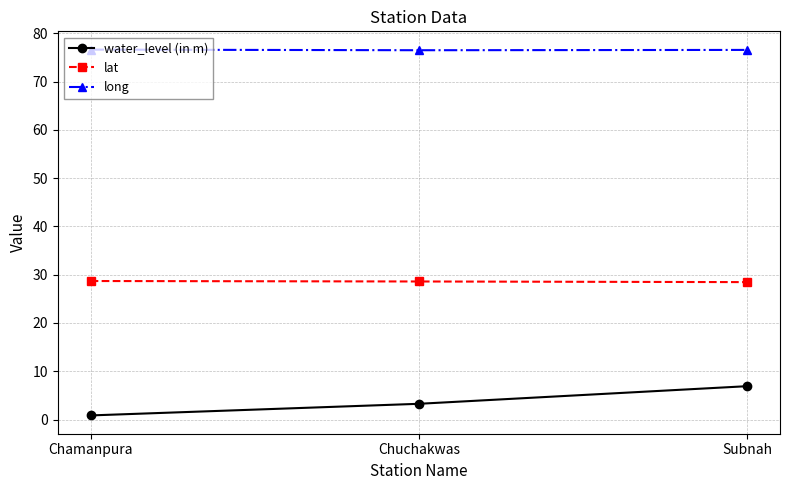

What is the total value across all series at Chuchakwas?

108.4